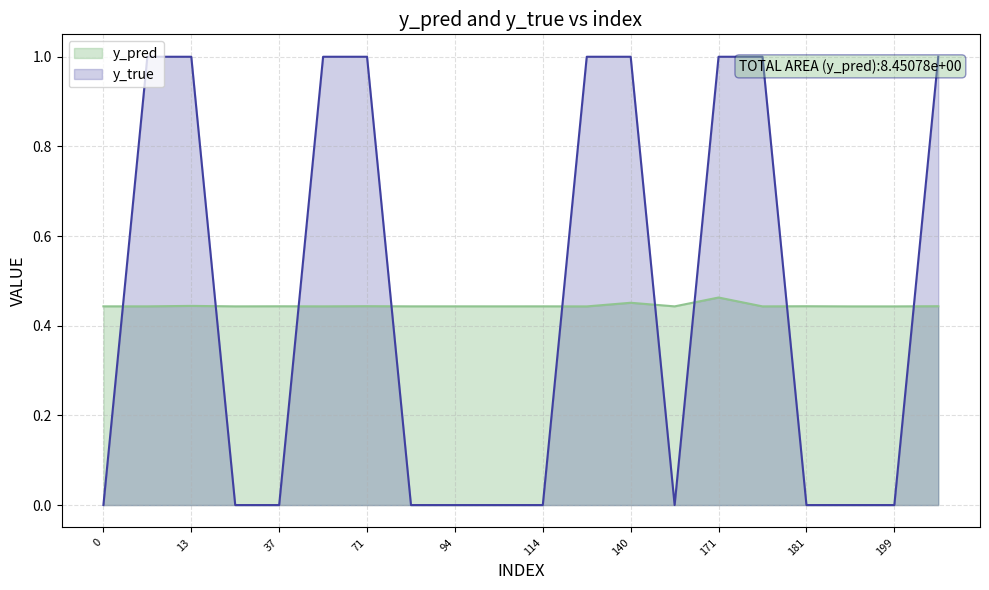

Reading left to right, transcribe all the data shown in this chart.

y_pred: 0=0.4	10=0.4	13=0.4	33=0.4	37=0.4	56=0.4	71=0.4	83=0.4	94=0.4	107=0.4	114=0.4	131=0.4	140=0.5	166=0.4	171=0.5	174=0.4	181=0.4	198=0.4	199=0.4	201=0.4
y_true: 0=0.0	10=1.0	13=1.0	33=0.0	37=0.0	56=1.0	71=1.0	83=0.0	94=0.0	107=0.0	114=0.0	131=1.0	140=1.0	166=0.0	171=1.0	174=1.0	181=0.0	198=0.0	199=0.0	201=1.0